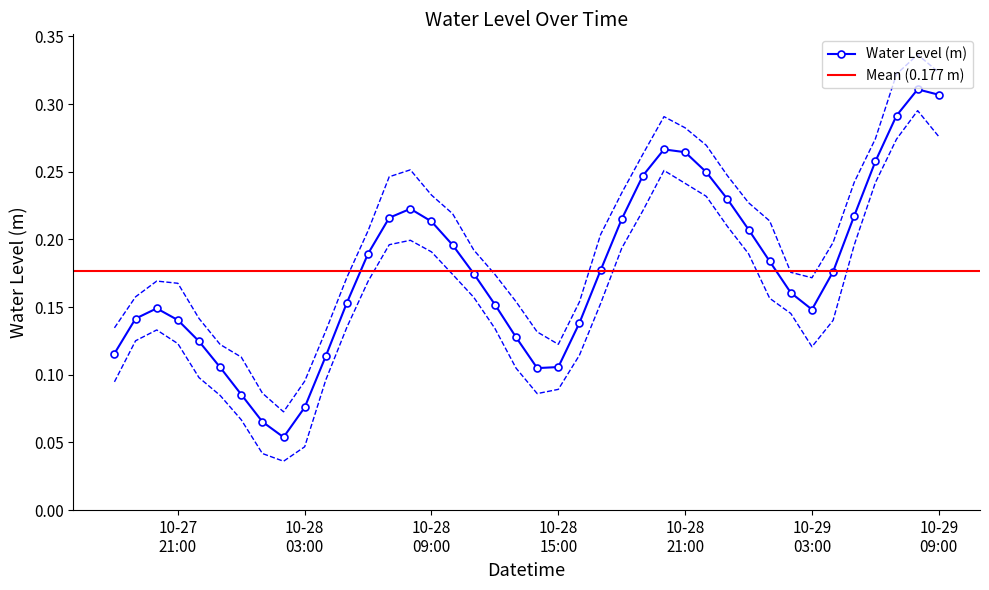

Count the Water Level (m) values in the range 0 to 1.

40